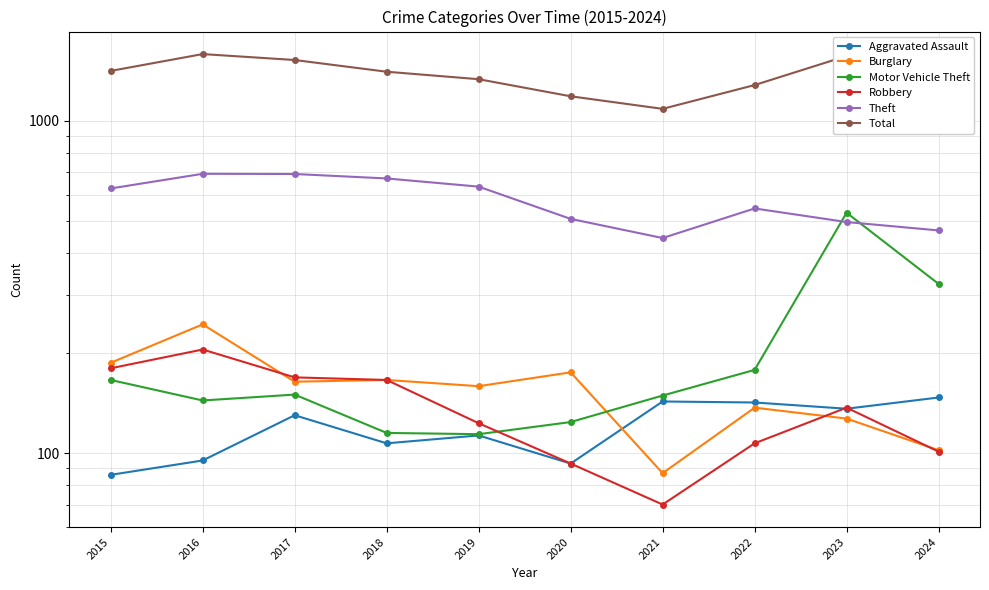

Reading left to right, extract all data points from this chart.

Aggravated Assault: 86	95	130	107	113	93	143	142	136	147
Burglary: 187	244	164	166	159	175	87	137	127	102
Motor Vehicle Theft: 166	144	150	115	114	124	149	178	529	323
Robbery: 180	205	169	166	123	93	70	107	137	101
Theft: 626	693	692	671	634	507	444	545	496	468
Total: 1414	1589	1525	1406	1335	1186	1087	1282	1568	1312